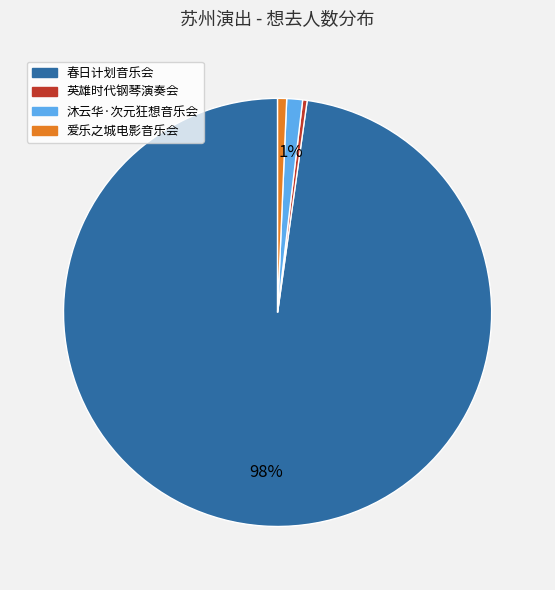

Is there a majority slice in this chart?

Yes